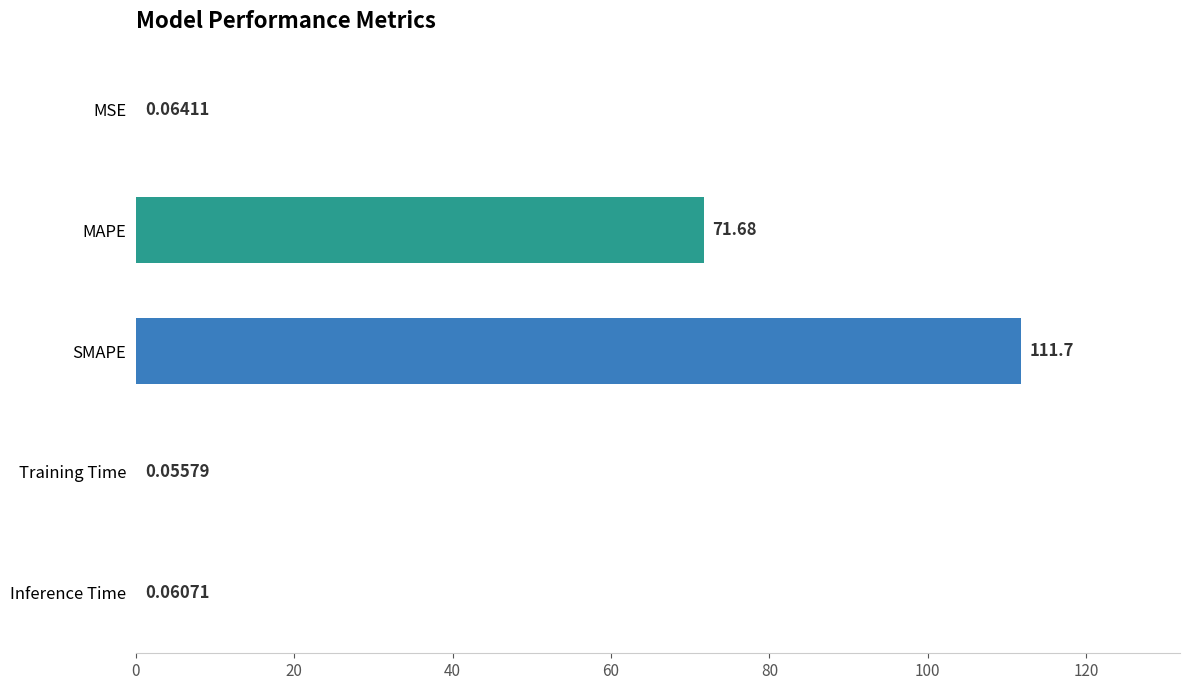

What is the sum of all values?

183.6